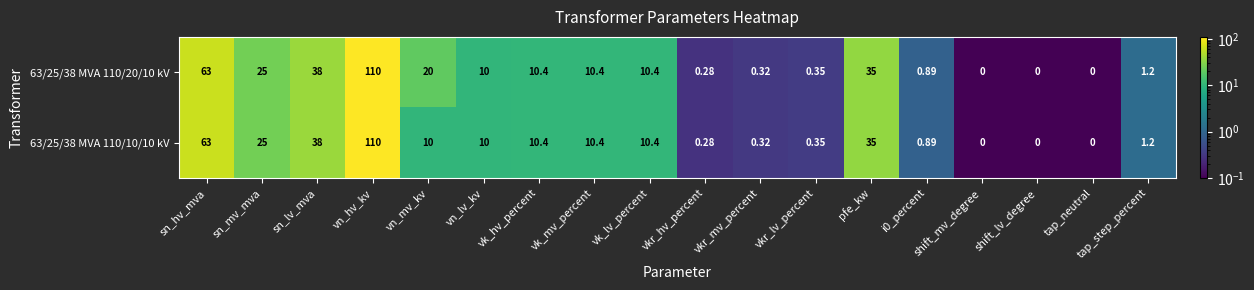

Is the value of 63/25/38 MVA 110/20/10 kV at pfe_kw greater than the value of 63/25/38 MVA 110/10/10 kV at vn_mv_kv?

Yes